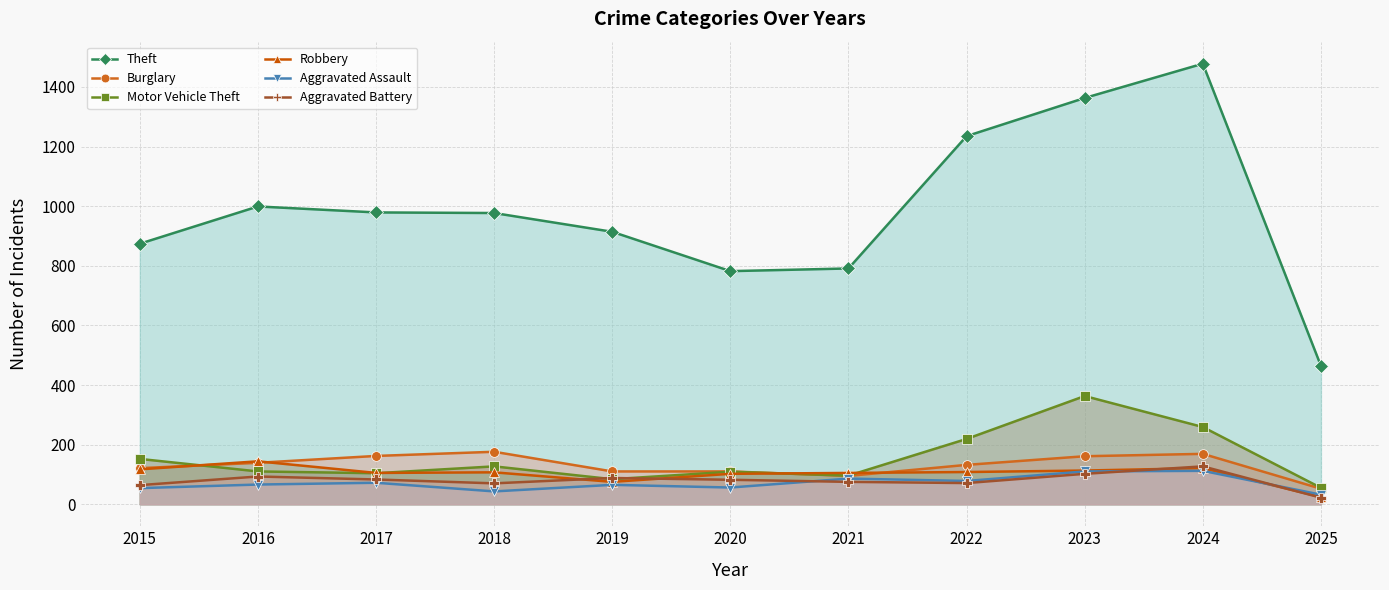

At which label does Motor Vehicle Theft first exceed 110?

2015